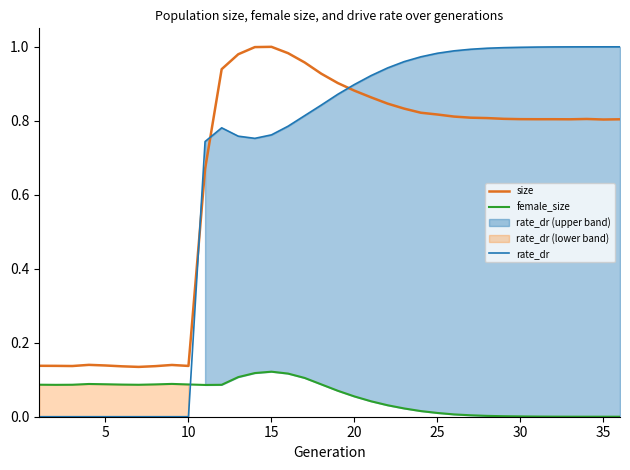

The size series shows 0.0 at 5. True or false?

False